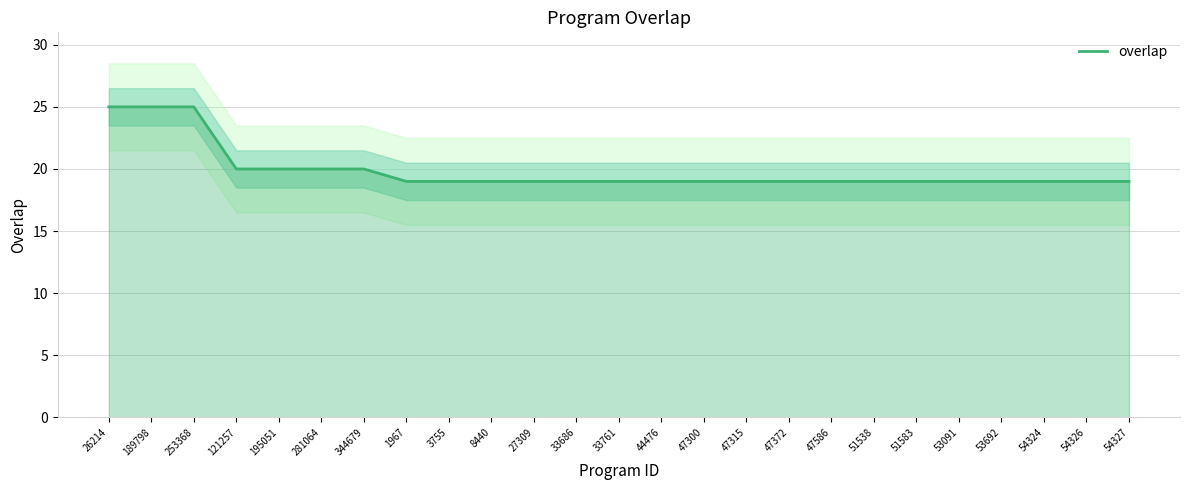

Is it true that the value at 54324 is 4?

False